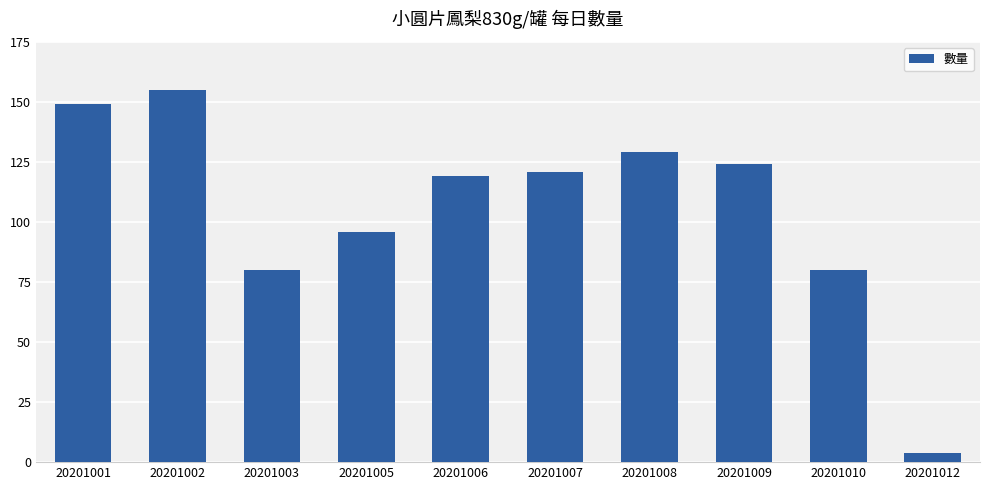

Which label corresponds to the largest value in the chart?

20201002